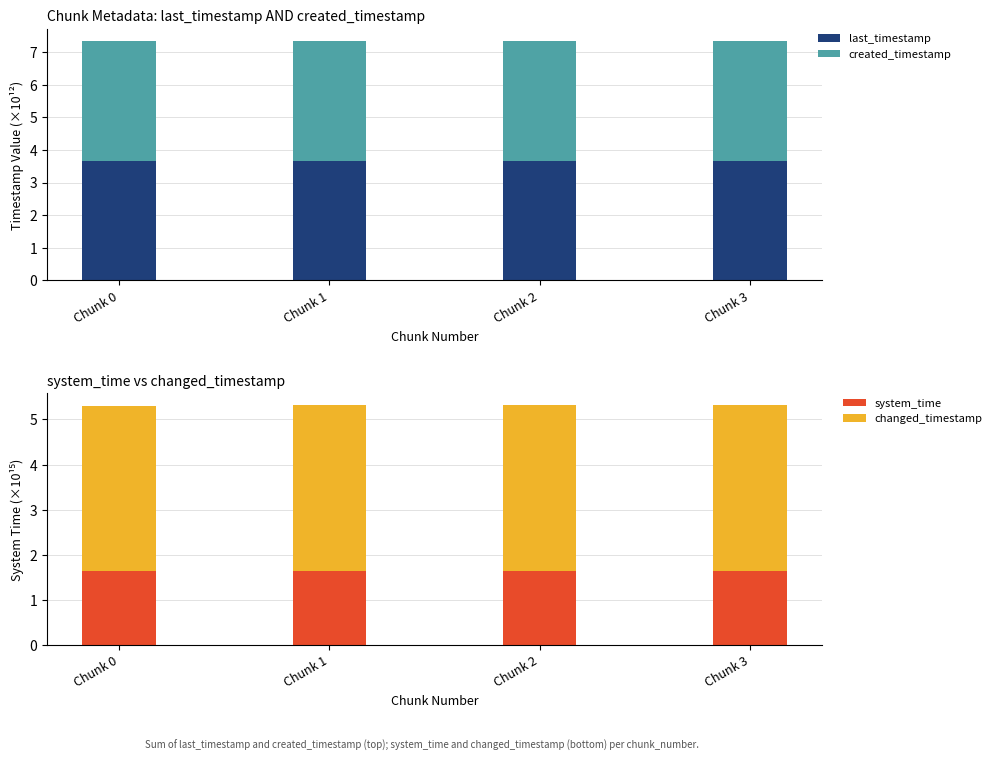

Which category has the lowest value across all series?

Chunk 0